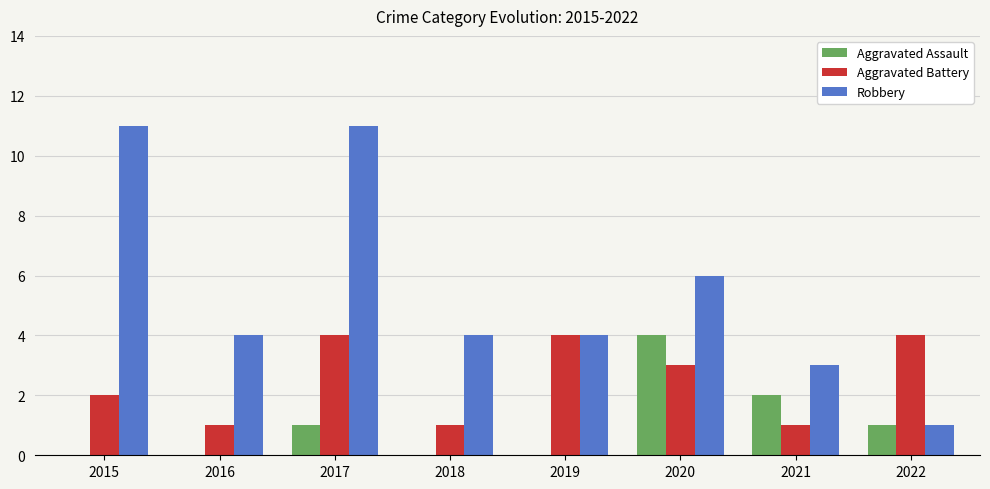

What is the approximate value of Aggravated Battery at 2015?

2